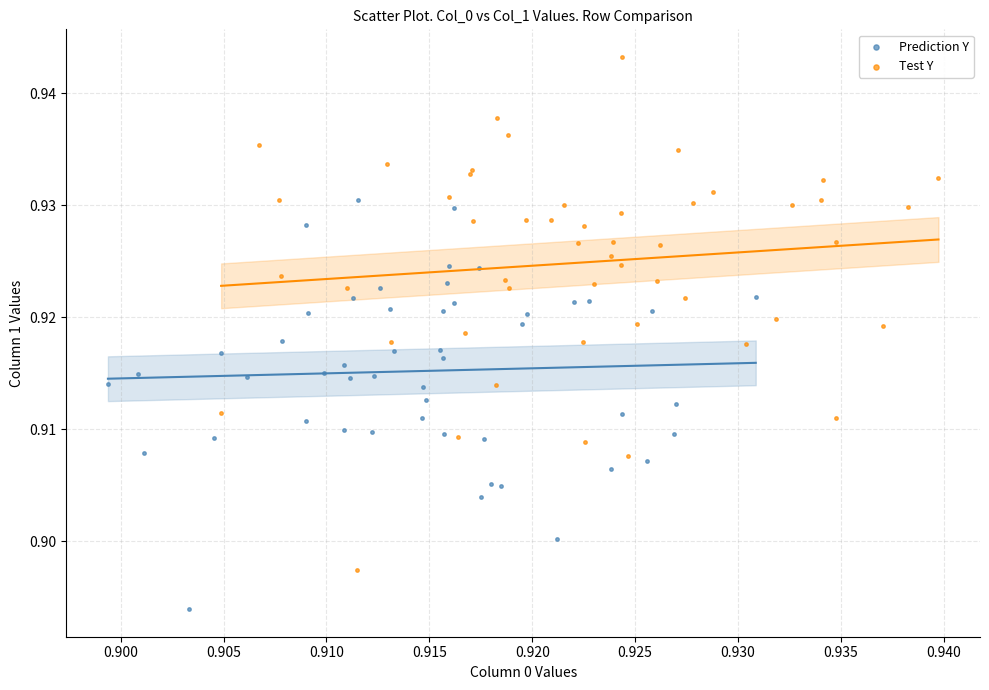

Which series has the widest spread of Y values?

Test Y